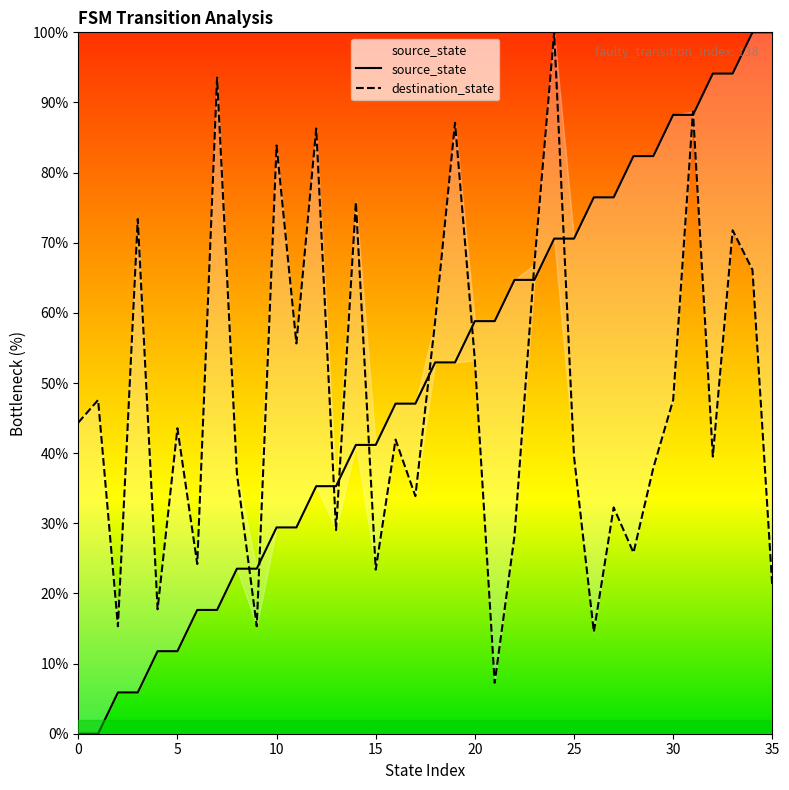

True or false: source_state has a value of 62.3 at 12.

False